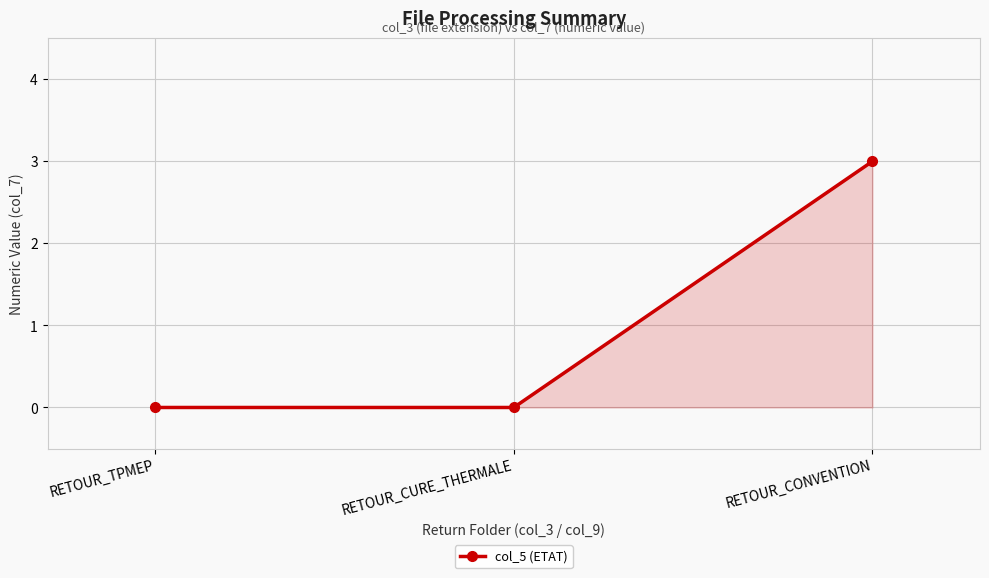

Reading left to right, what are all the values shown in this chart?

RETOUR_TPMEP=0	RETOUR_CURE_THERMALE=0	RETOUR_CONVENTION=3